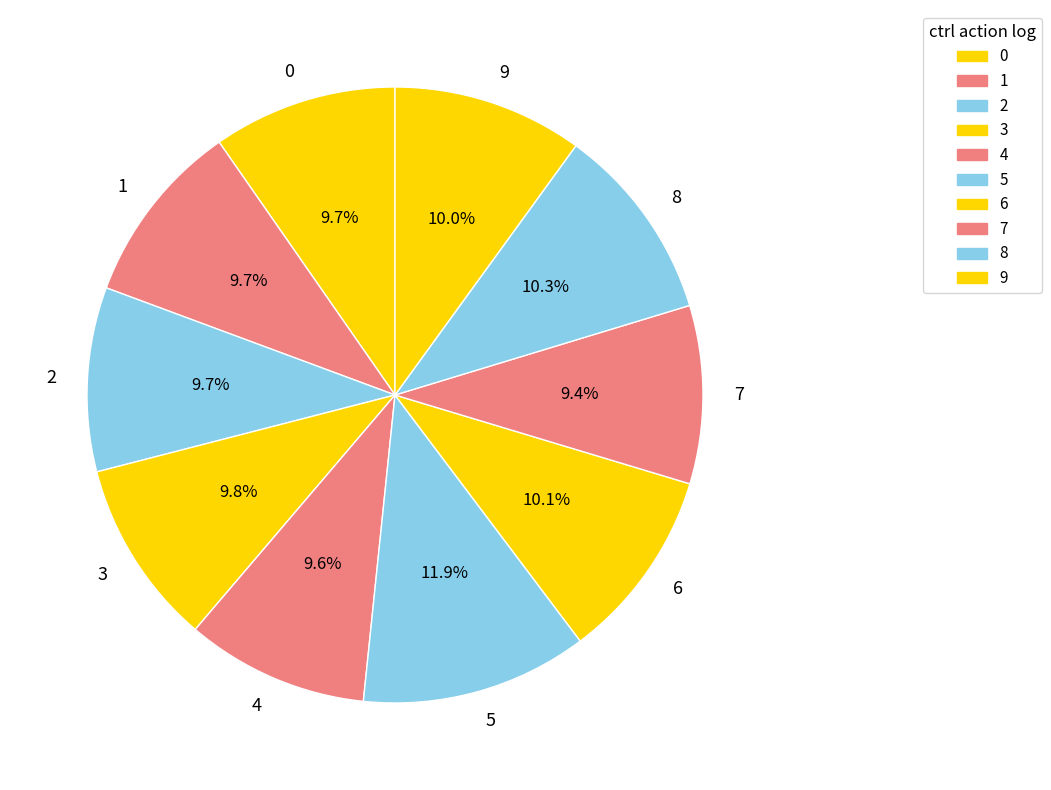

Count the number of slices in the pie.

10